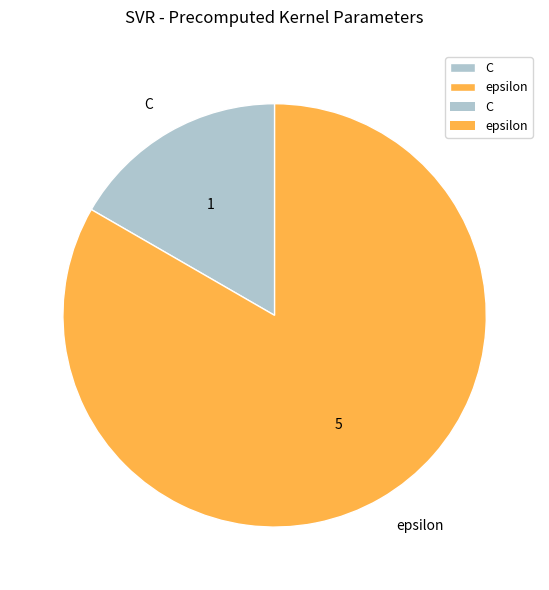

How many slices are in this pie chart?

2